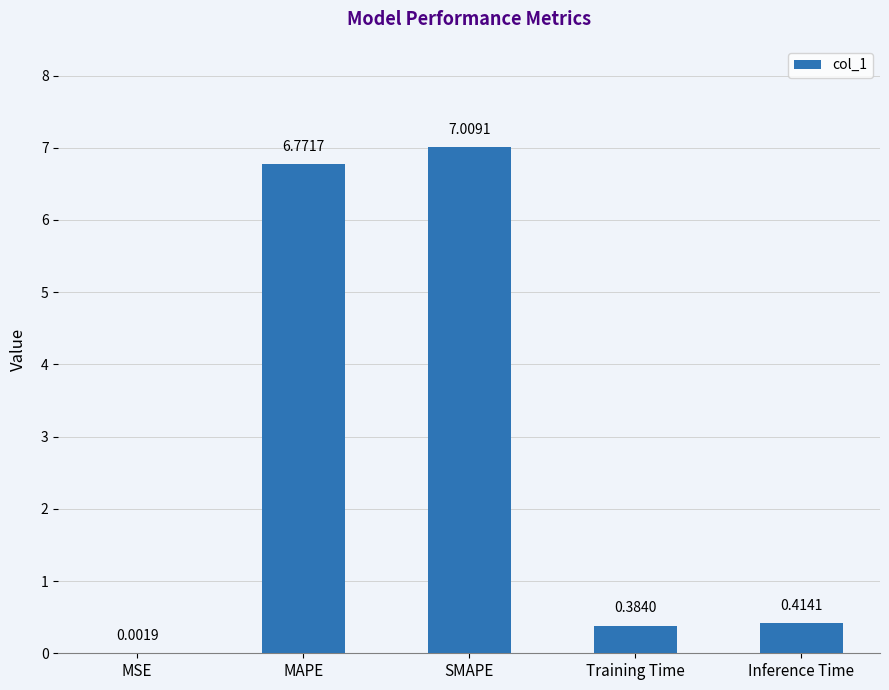

What is the change in value from SMAPE to Inference Time?

-6.6